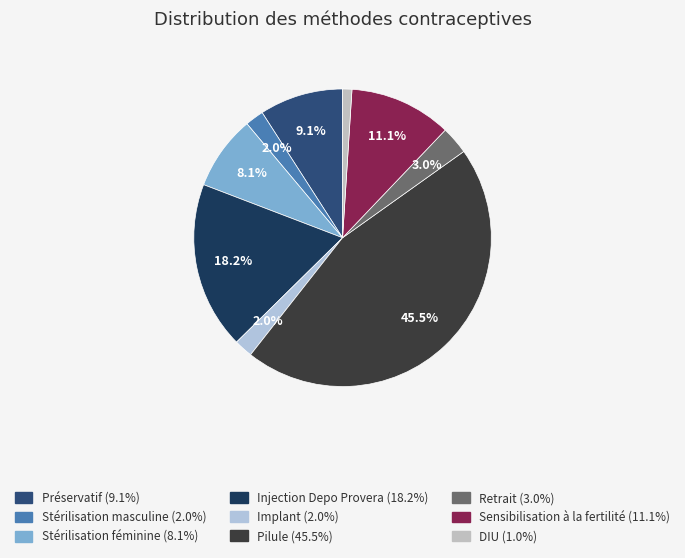

Is DIU the majority of the pie?

No